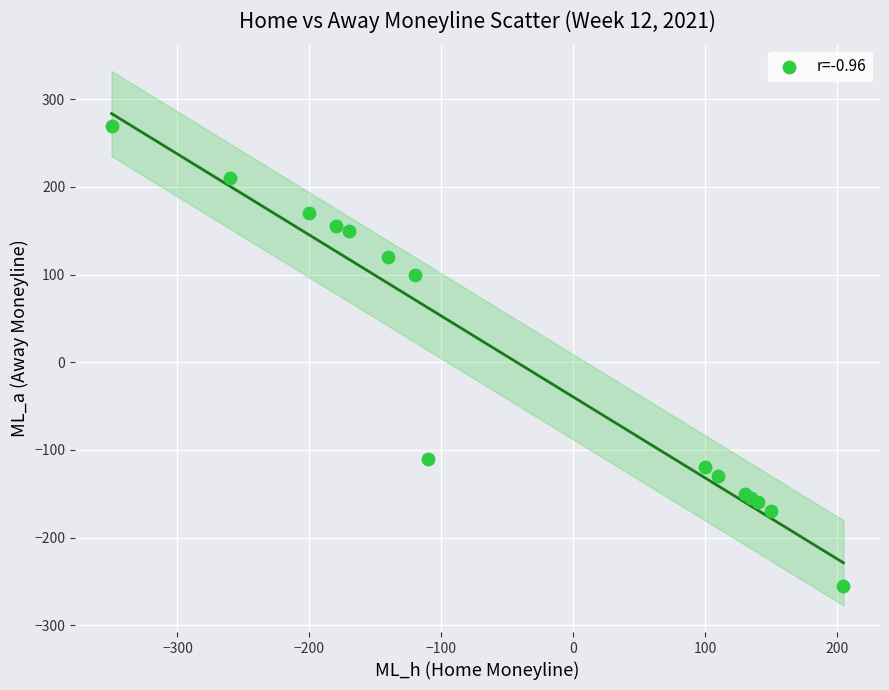

What Y value in the scatter plot is closest to 7?

100